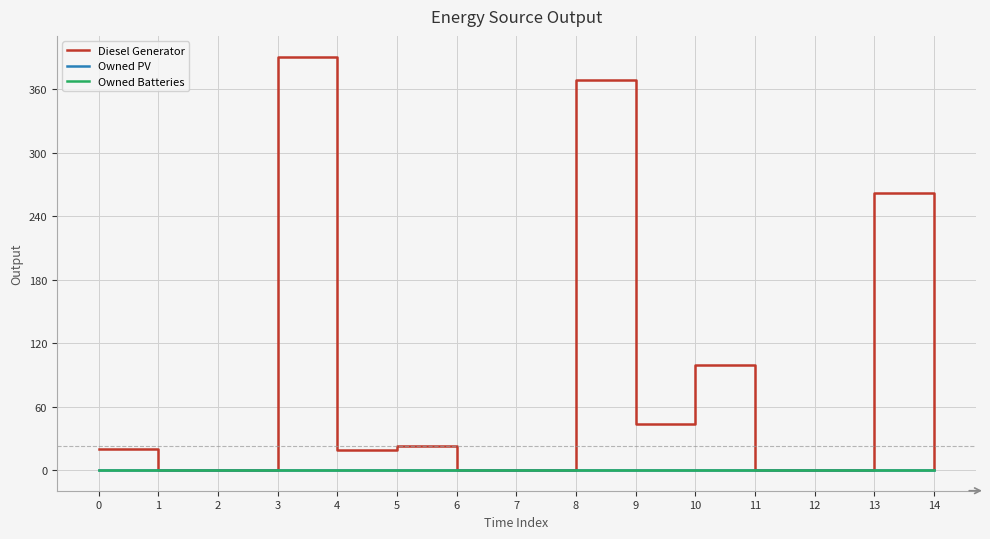

What is the sum of the Diesel Generator values at 6 and 5?

23